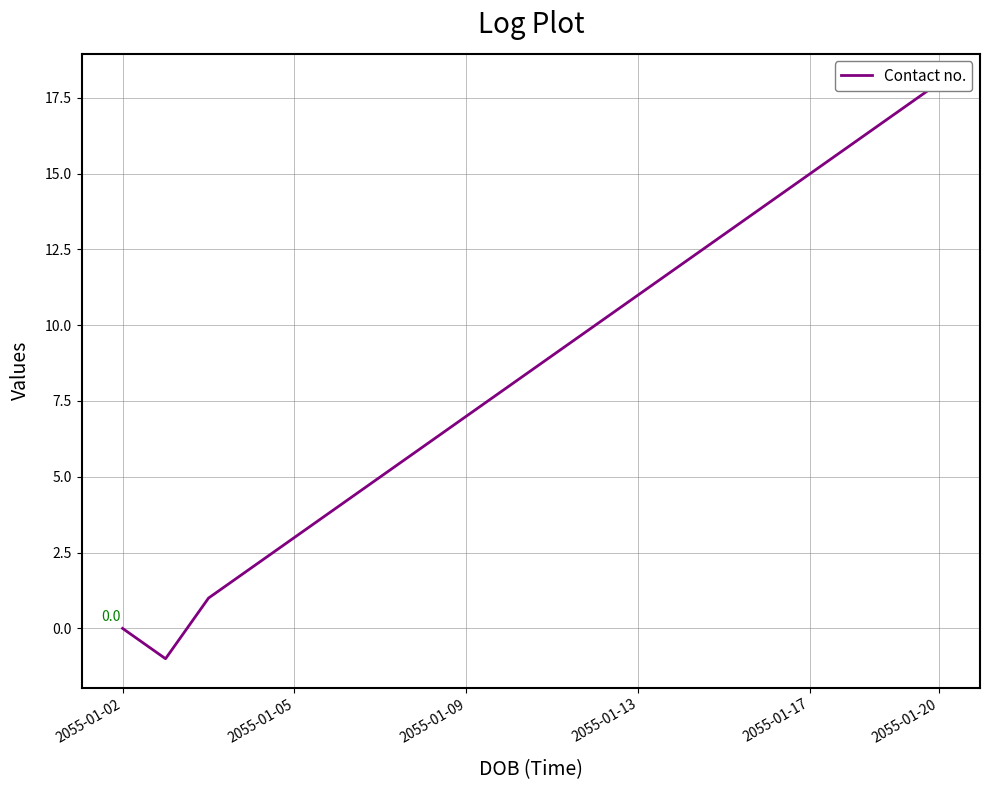

Is it true that the value at 18 is 3?

False